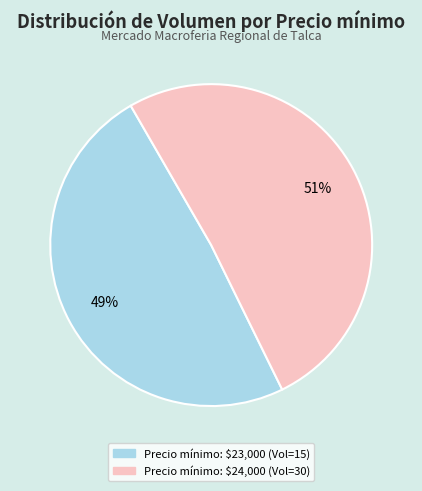

Is there a majority slice in this chart?

Yes